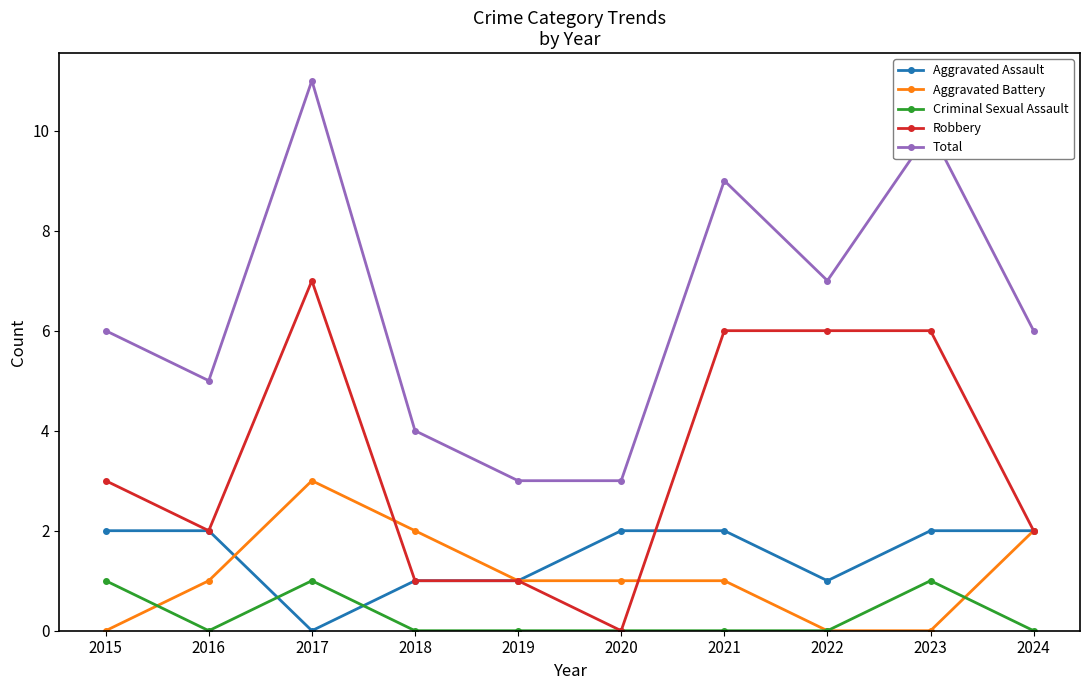

Which series has the largest total across all categories?

Total